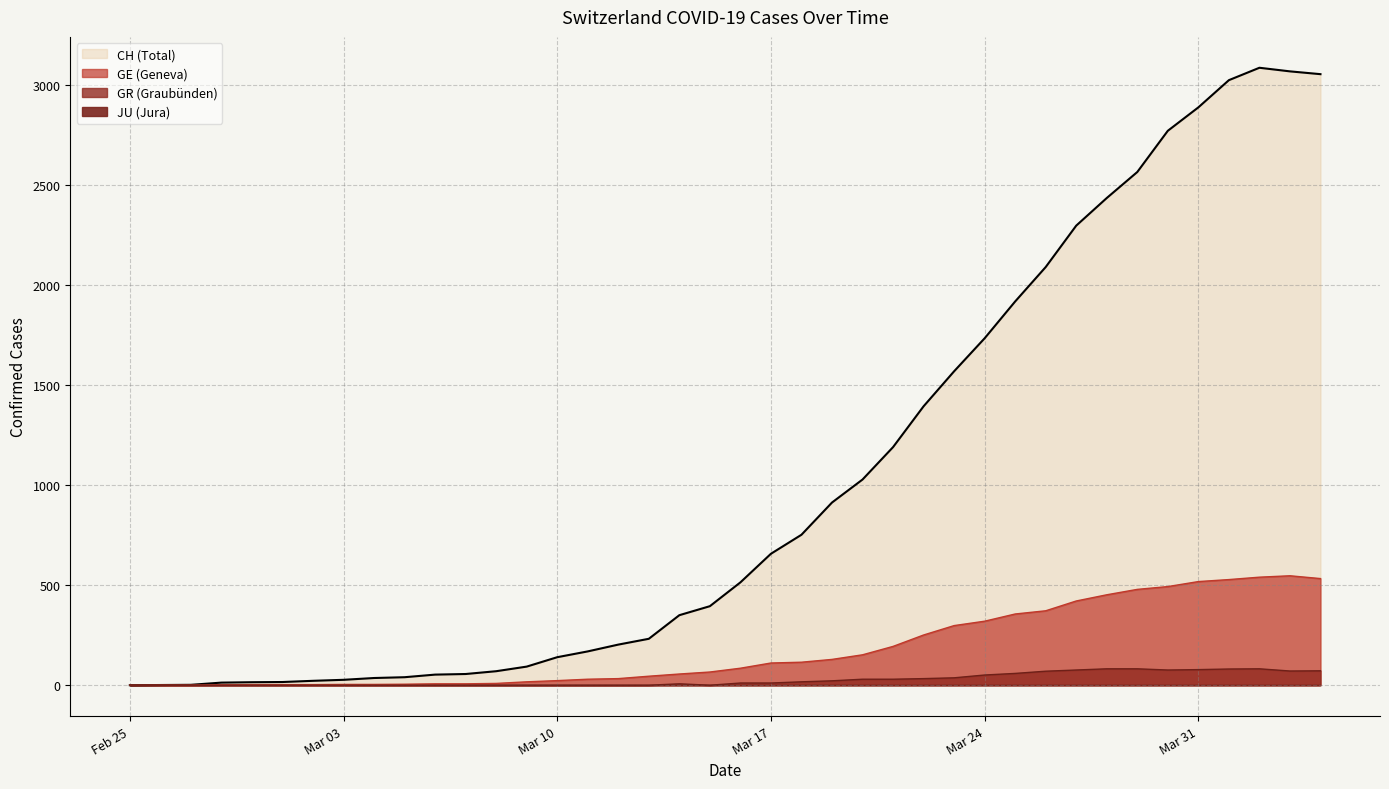

True or false: CH and GR intersect in this chart.

False